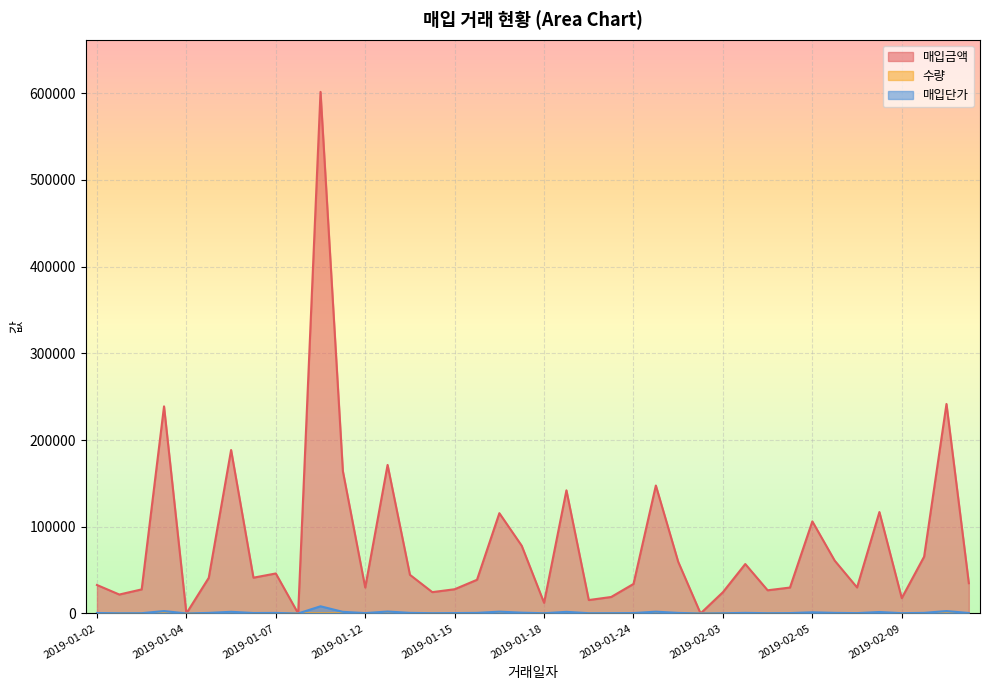

True or false: 매입단가 has more than 0 points higher than both neighbors.

True